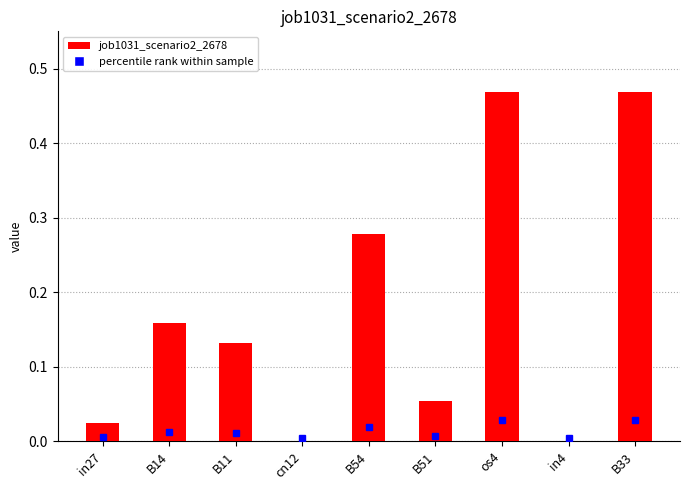

Between cn12 and B11, which is larger?

B11